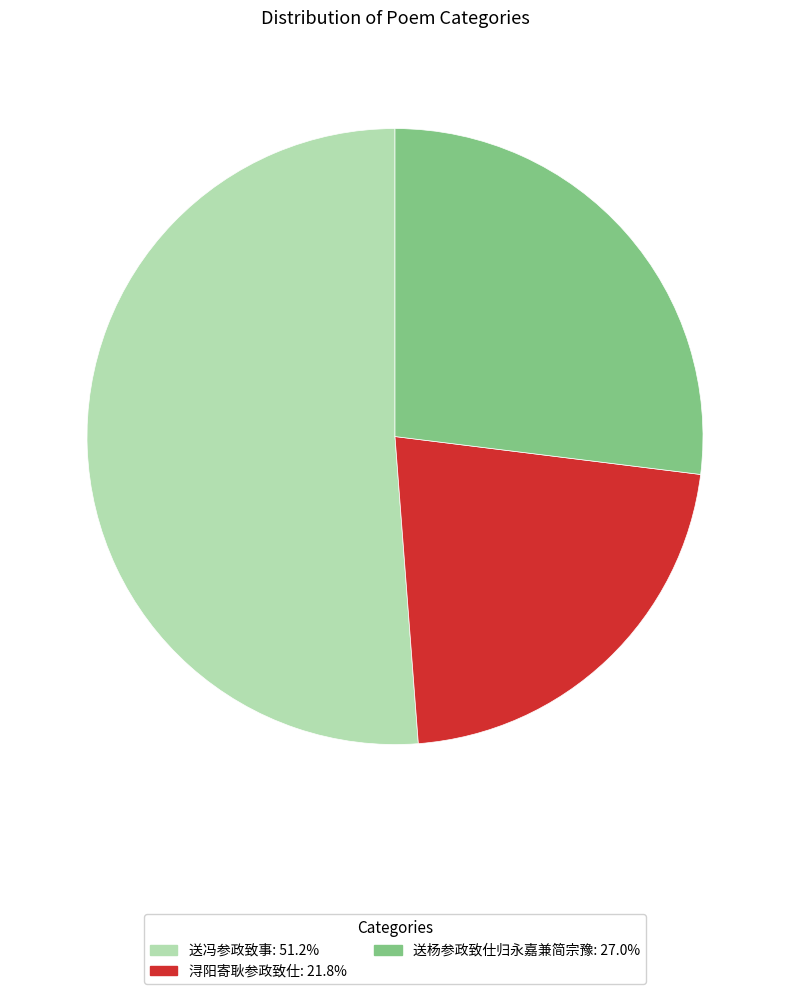

Which category has the biggest portion of the pie?

送冯参政致事